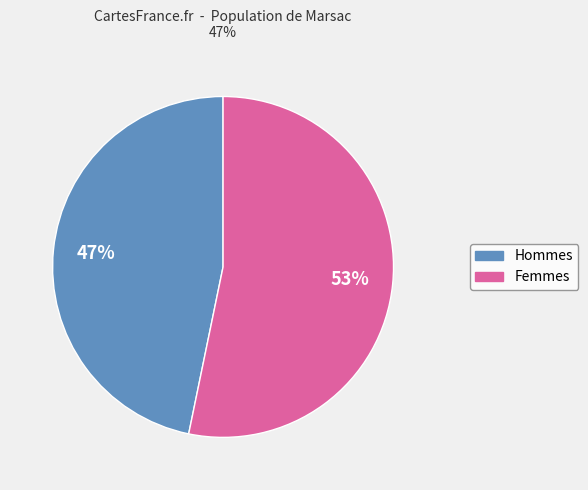

Does any single category account for the majority?

Yes